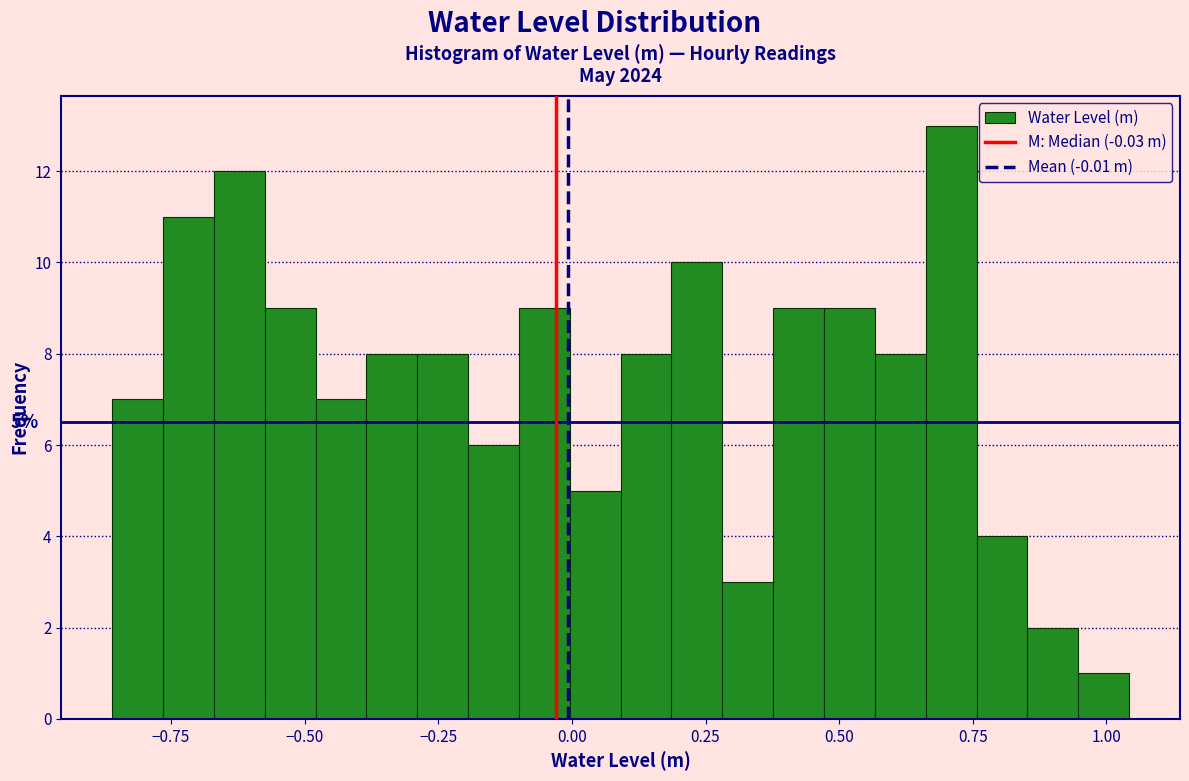

Read against the x-axis, roughly where is the centre of the tallest bar?

0.70